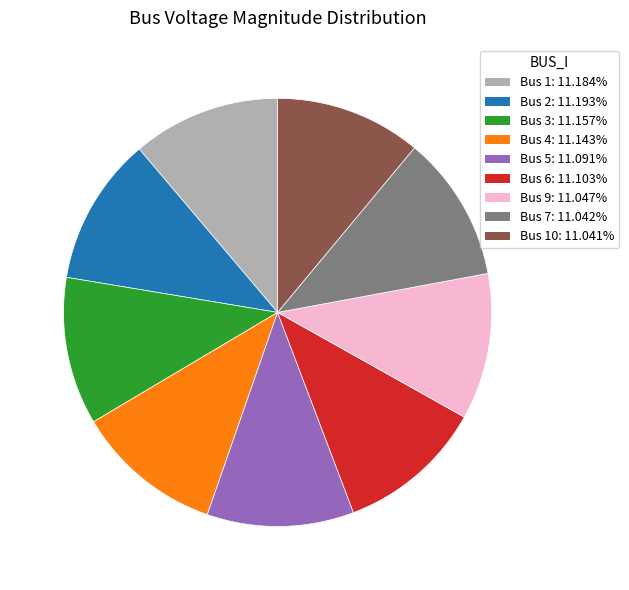

Is there a majority slice in this chart?

No